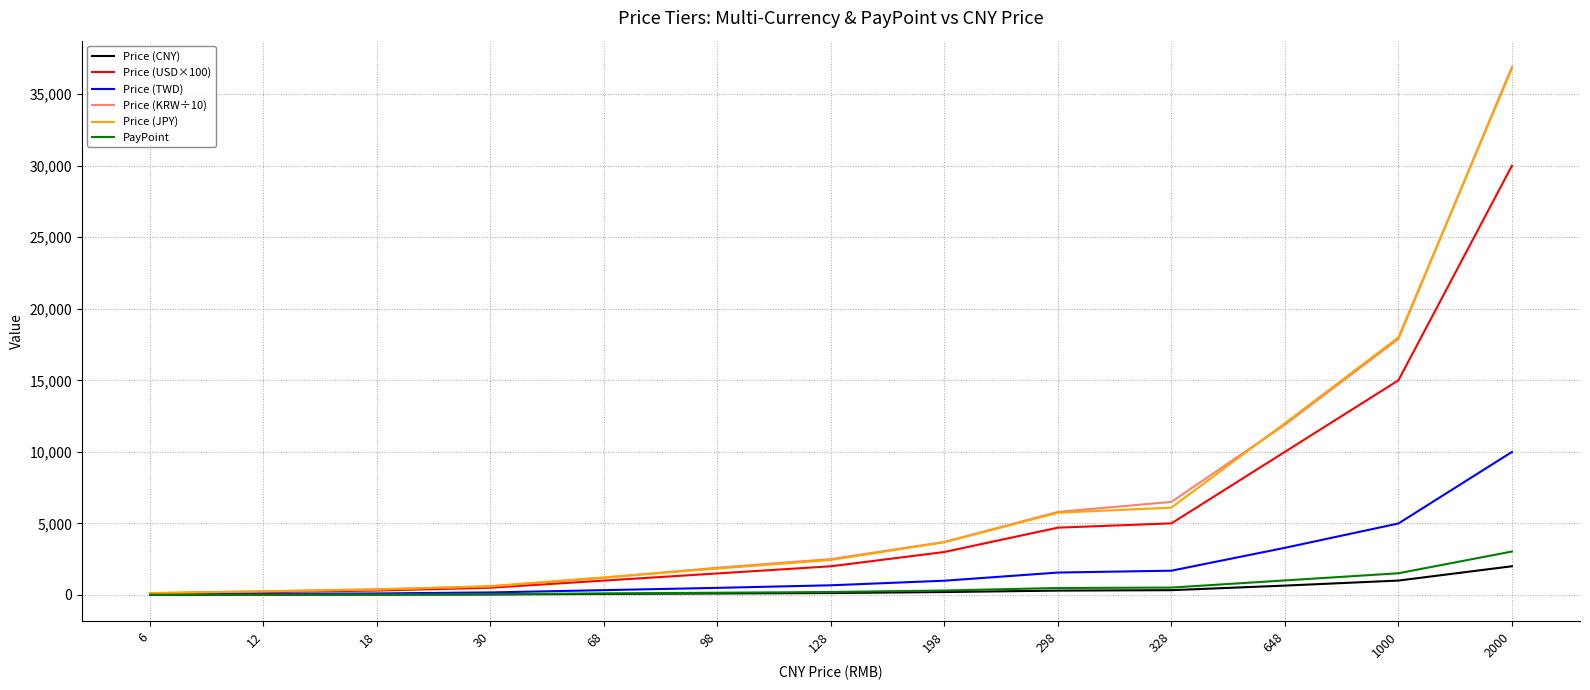

Is the value of Price (JPY) at 128 greater than the value of Price (USD×100) at 12?

Yes